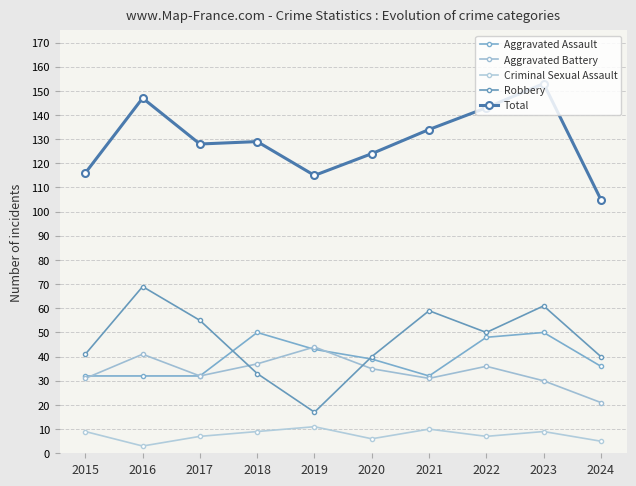

Reading left to right, what are all the values shown in this chart?

Aggravated Assault: 2015=32	2016=32	2017=32	2018=50	2019=43	2020=39	2021=32	2022=48	2023=50	2024=36
Aggravated Battery: 2015=31	2016=41	2017=32	2018=37	2019=44	2020=35	2021=31	2022=36	2023=30	2024=21
Criminal Sexual Assault: 2015=9	2016=3	2017=7	2018=9	2019=11	2020=6	2021=10	2022=7	2023=9	2024=5
Robbery: 2015=41	2016=69	2017=55	2018=33	2019=17	2020=40	2021=59	2022=50	2023=61	2024=40
Total: 2015=116	2016=147	2017=128	2018=129	2019=115	2020=124	2021=134	2022=143	2023=153	2024=105